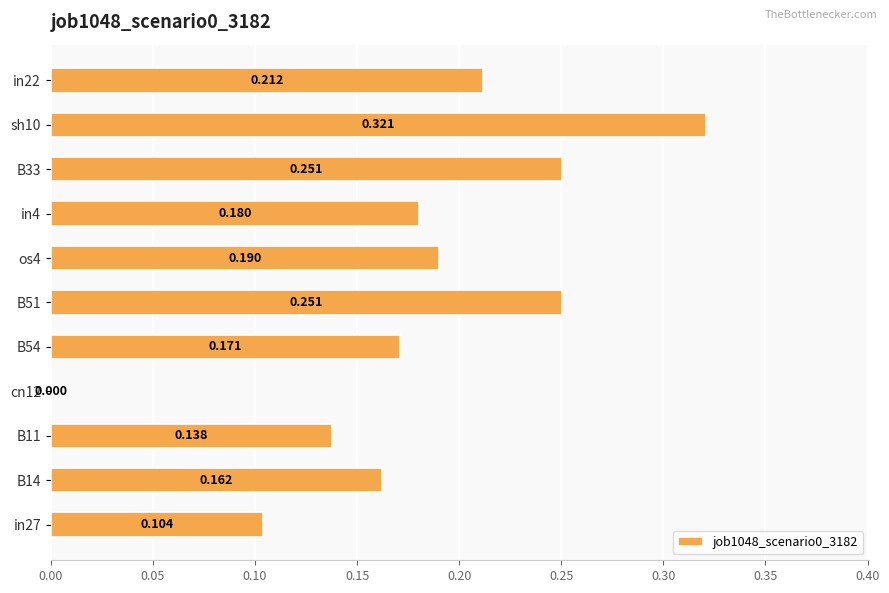

Count the number of values greater than 0.

10